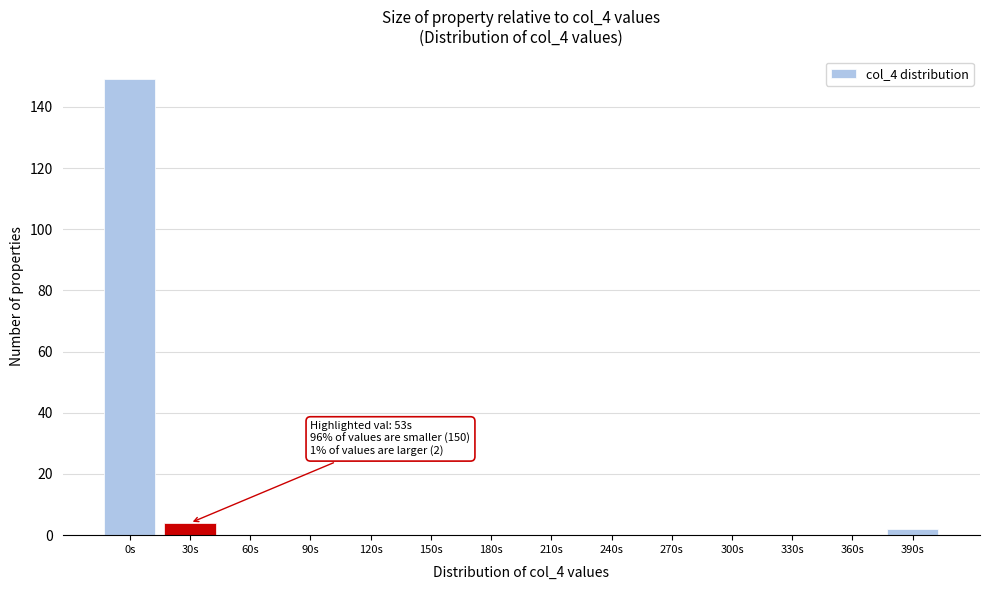

Reading left to right, extract all data points from this chart.

0s=149	30s=4	60s=0	90s=0	120s=0	150s=0	180s=0	210s=0	240s=0	270s=0	300s=0	330s=0	360s=0	390s=2